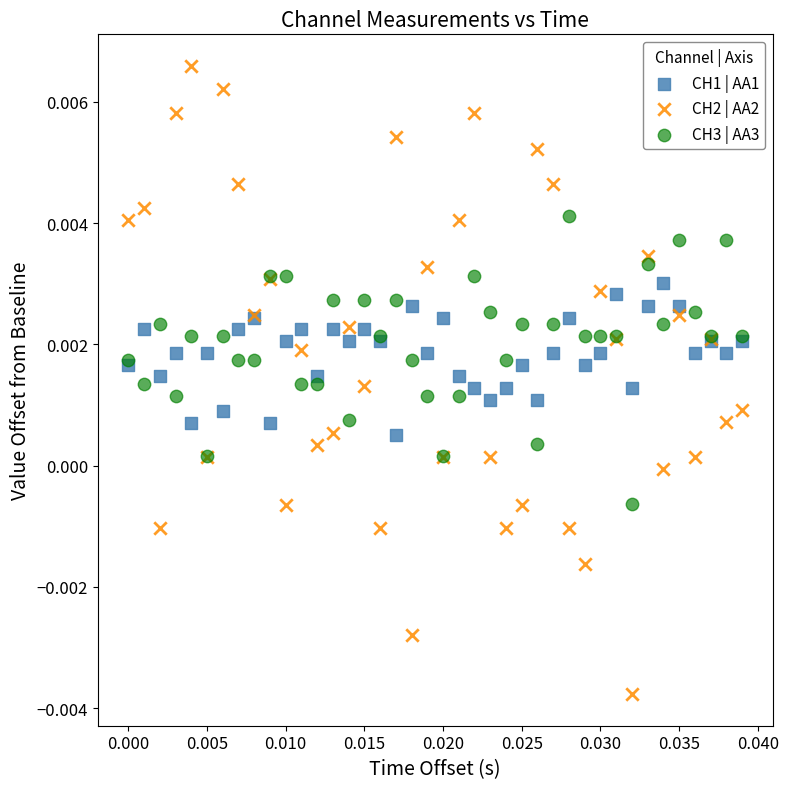

Which series contains the highest Y value?

CH2 | AA2